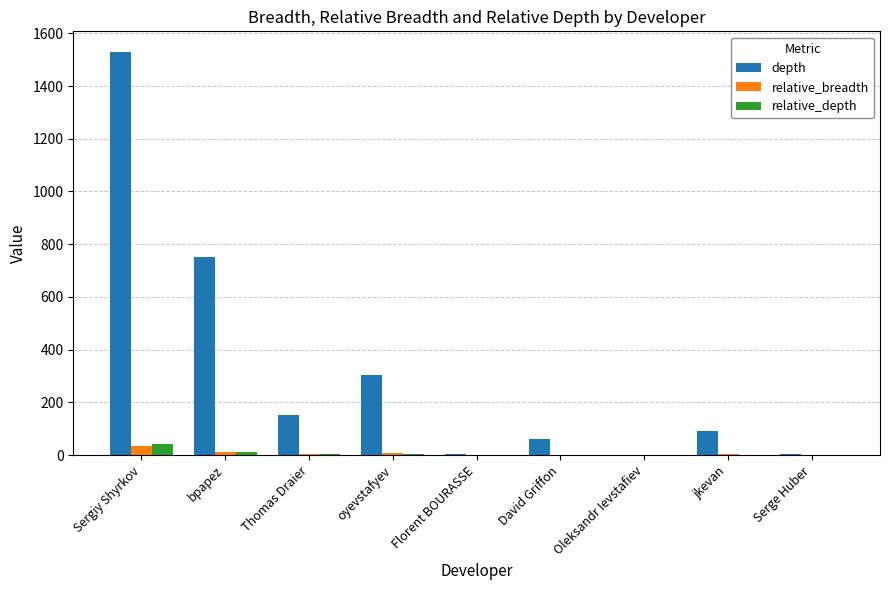

Which series changed the most between Thomas Draier and Florent BOURASSE?

depth